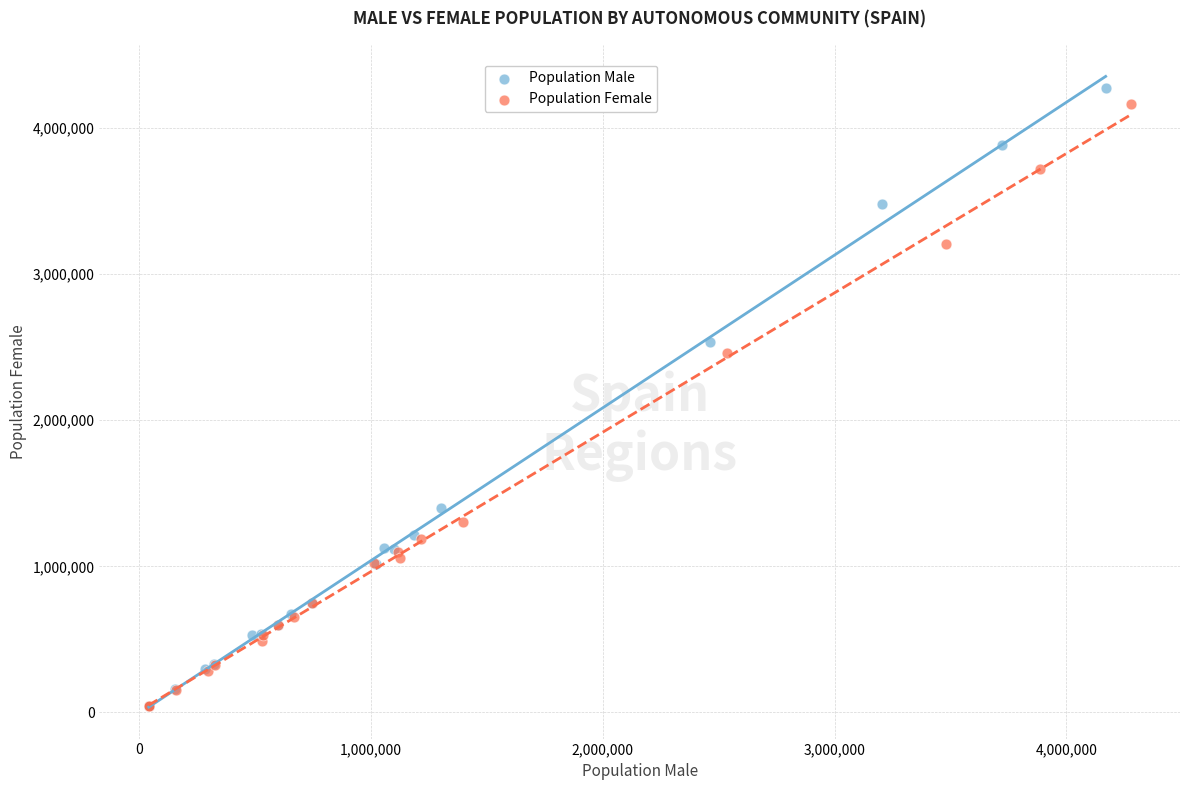

What are all the series names shown in the legend?

Population Male, Population Female